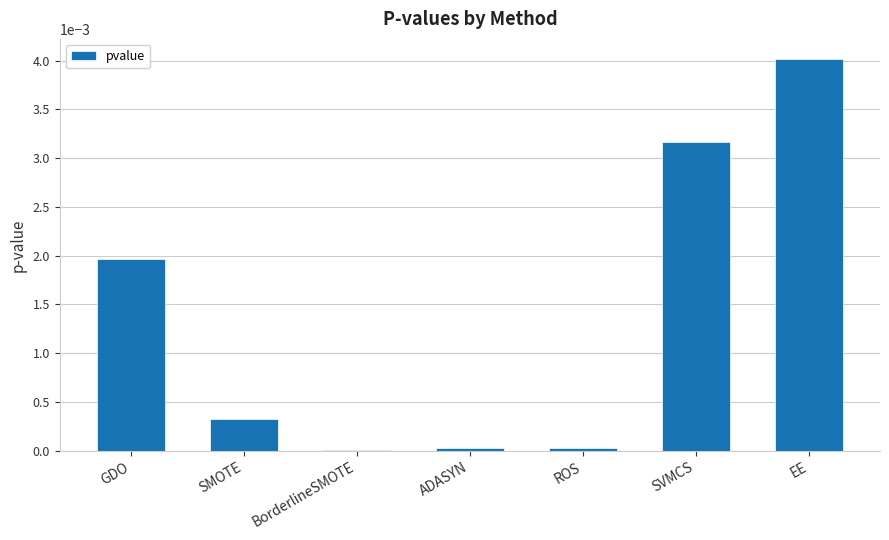

Between GDO and EE, which is larger?

EE